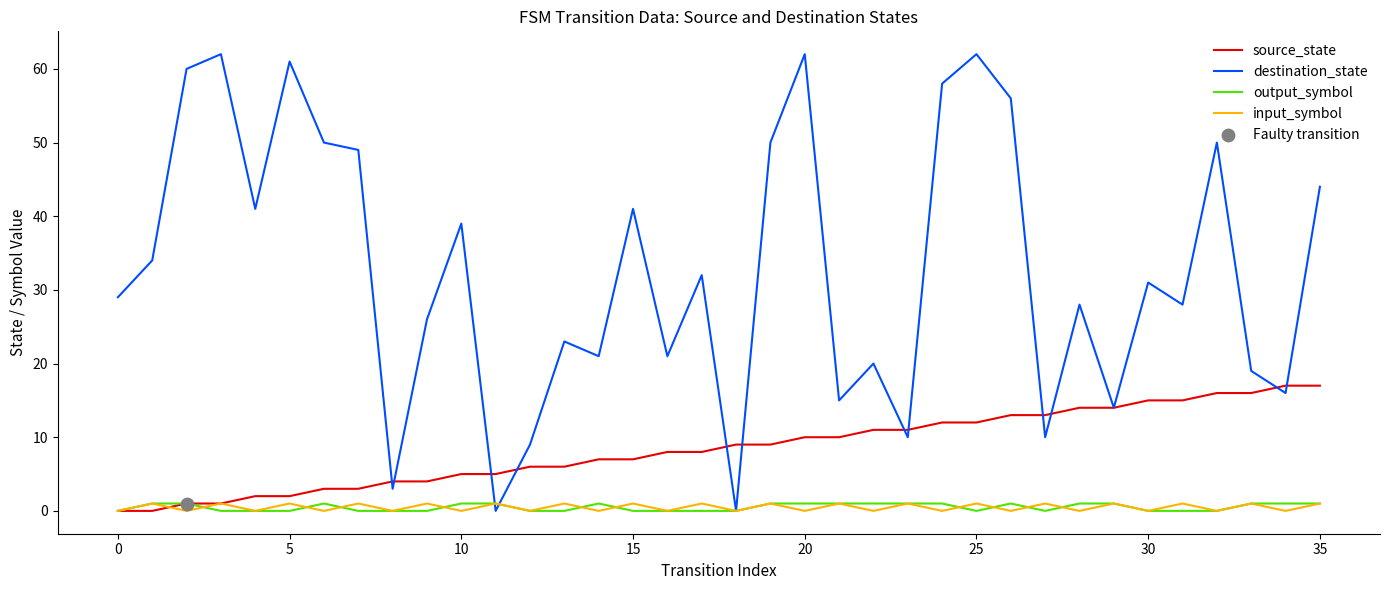

What is the maximum value for destination_state?

62